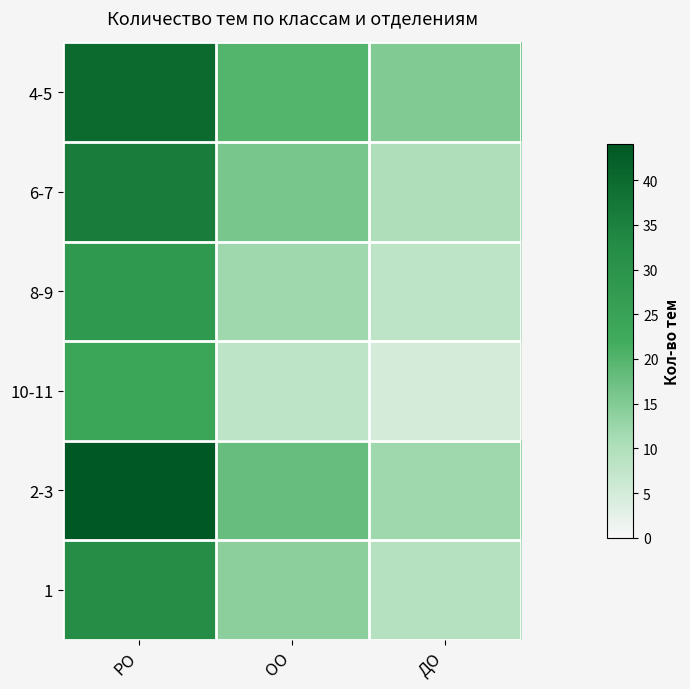

Rank the series by their maximum value, from lowest to highest.

10-11, 8-9, 1, 6-7, 4-5, 2-3